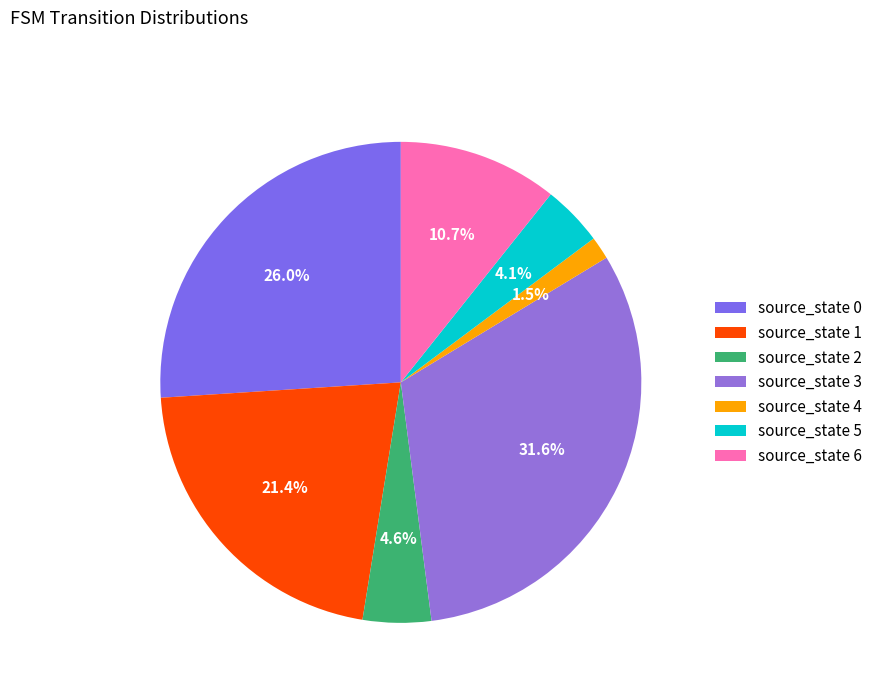

Which has a higher value, source_state 2 or source_state 5?

source_state 2